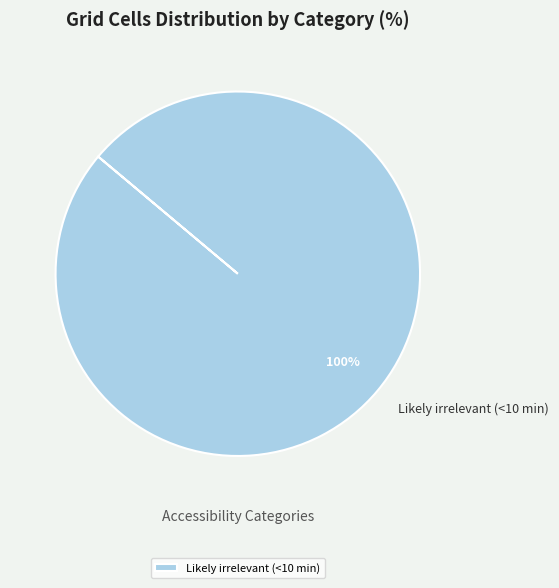

Does Likely irrelevant (<10 min) account for over 50% of the chart?

Yes